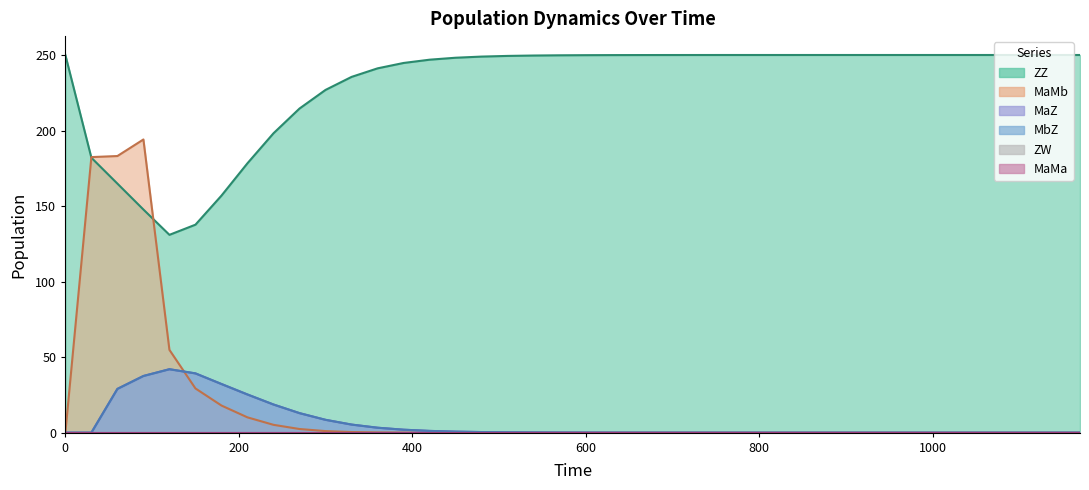

Which series ends up on top after the final intersection of MbZ and MaMb?

MbZ